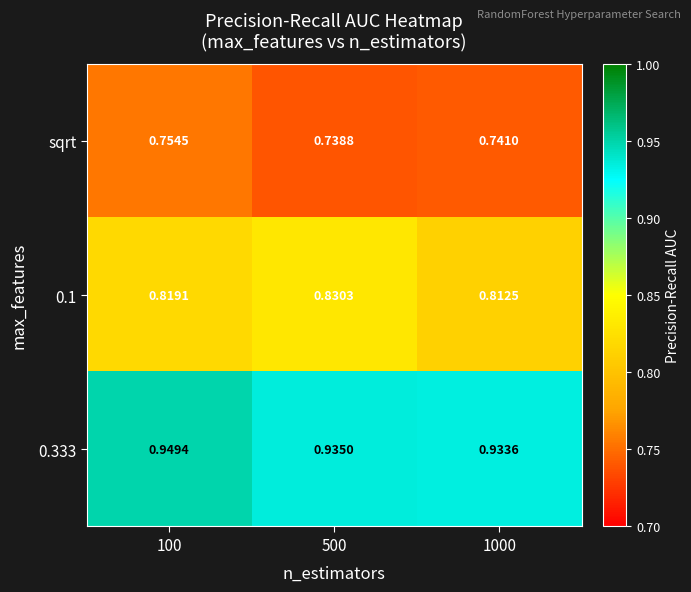

What is the total value across all series at 1000?

2.5